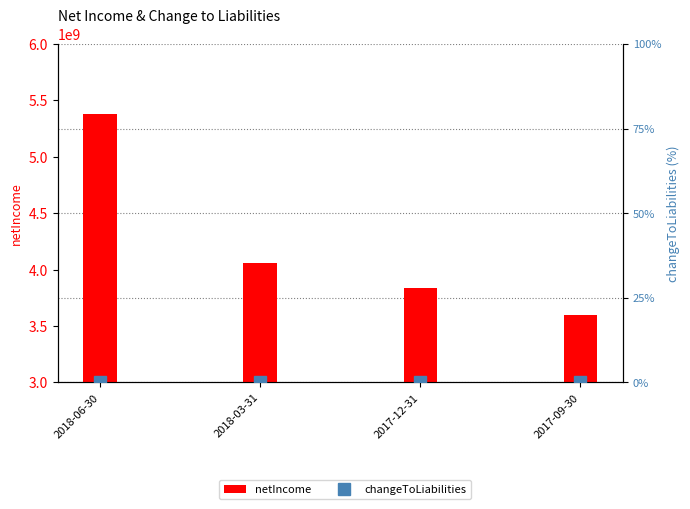

Reading left to right, list all the values displayed in this chart.

netIncome: 2018-06-30=5383800000	2018-03-31=4059900000	2017-12-31=3840900000	2017-09-30=3602400000
changeToLiabilities: 2018-06-30=0	2018-03-31=0	2017-12-31=0	2017-09-30=0